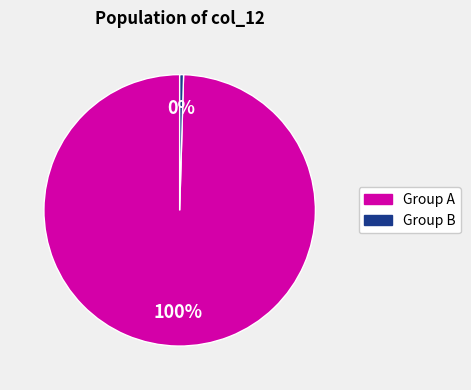

How many slices are in this pie chart?

2